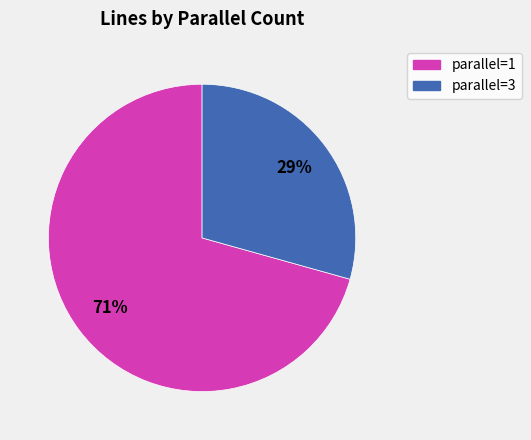

To the nearest percent, what percentage of the pie is parallel=1?

71%